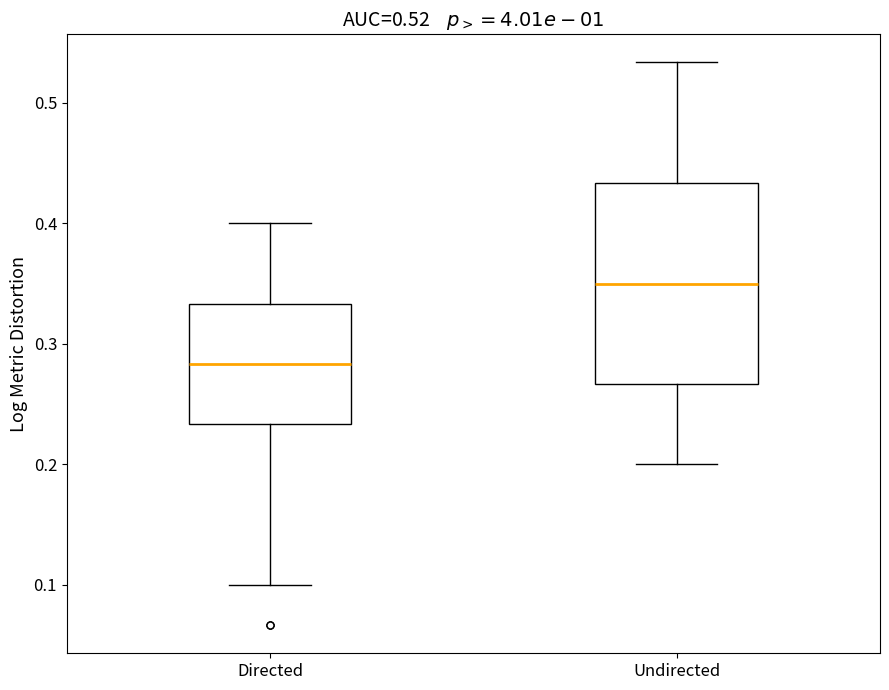

Which box is the tallest, from its lower edge to its upper edge?

Undirected